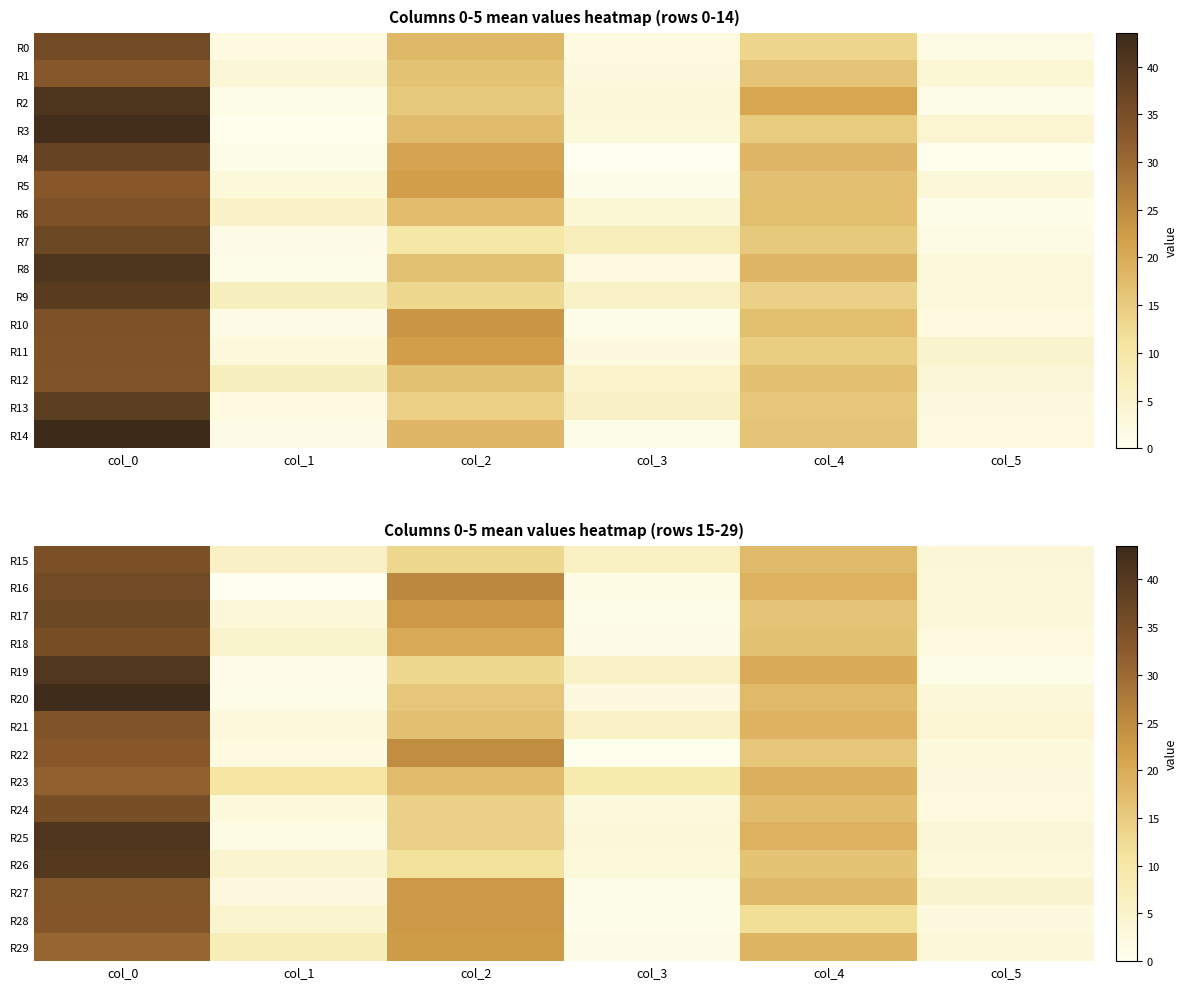

What is the spread (max minus min) of values at col_1?

10.5